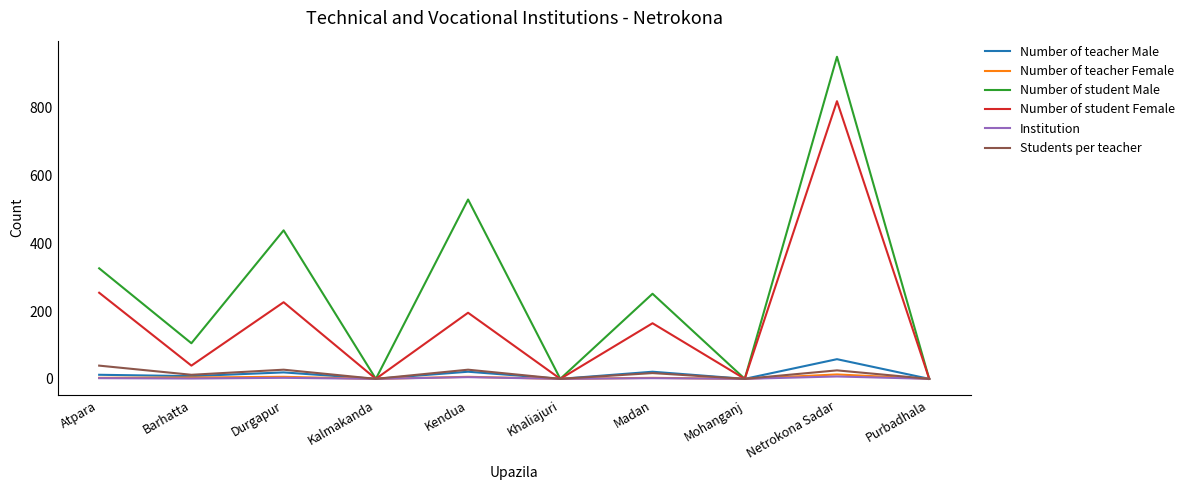

Which series has the largest total across all categories?

Number of student Male